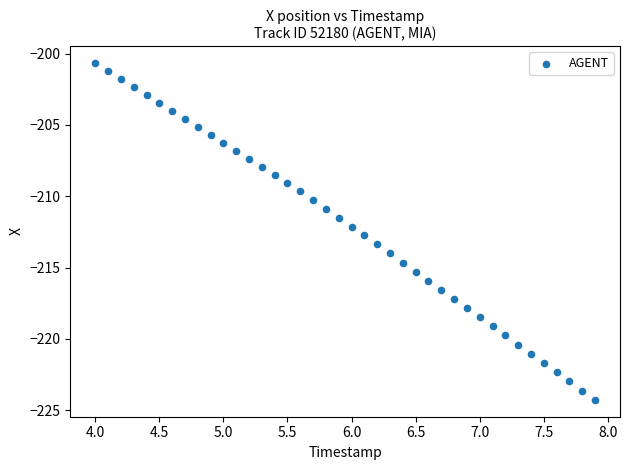

What is the range of Y values (max minus min)?

23.6